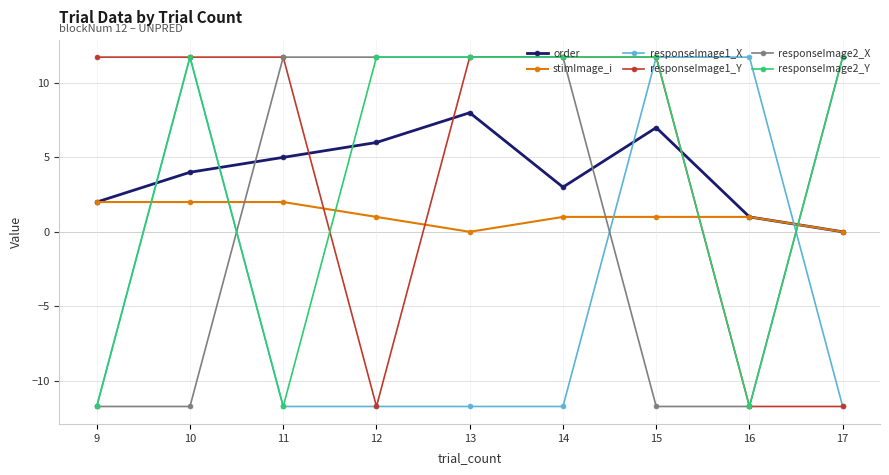

Where do responseImage2_X and stimImage_i first cross each other?

10 and 11